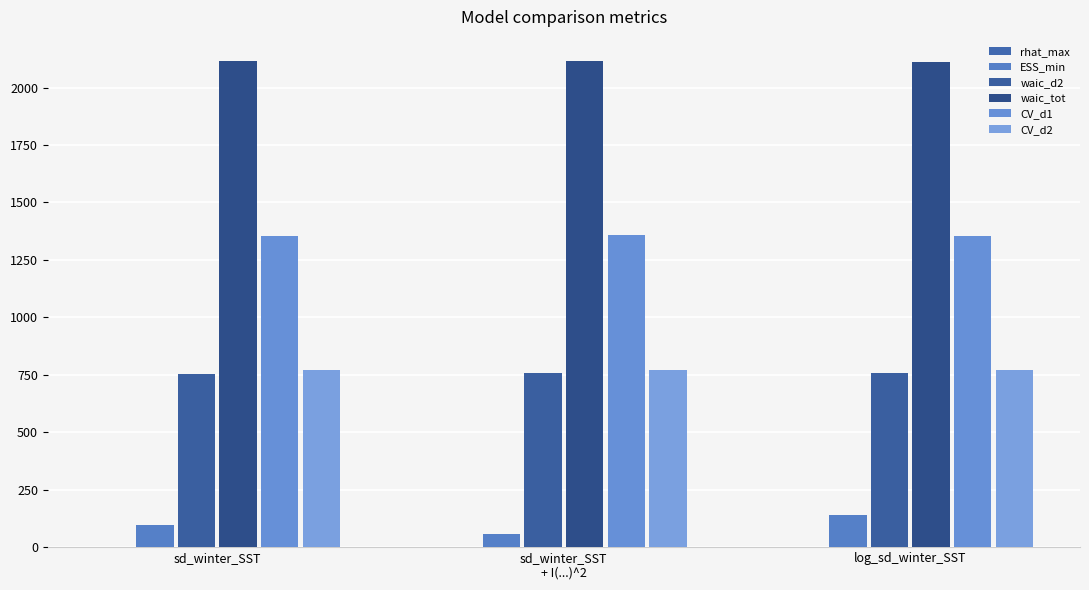

How many groups of bars are there?

3